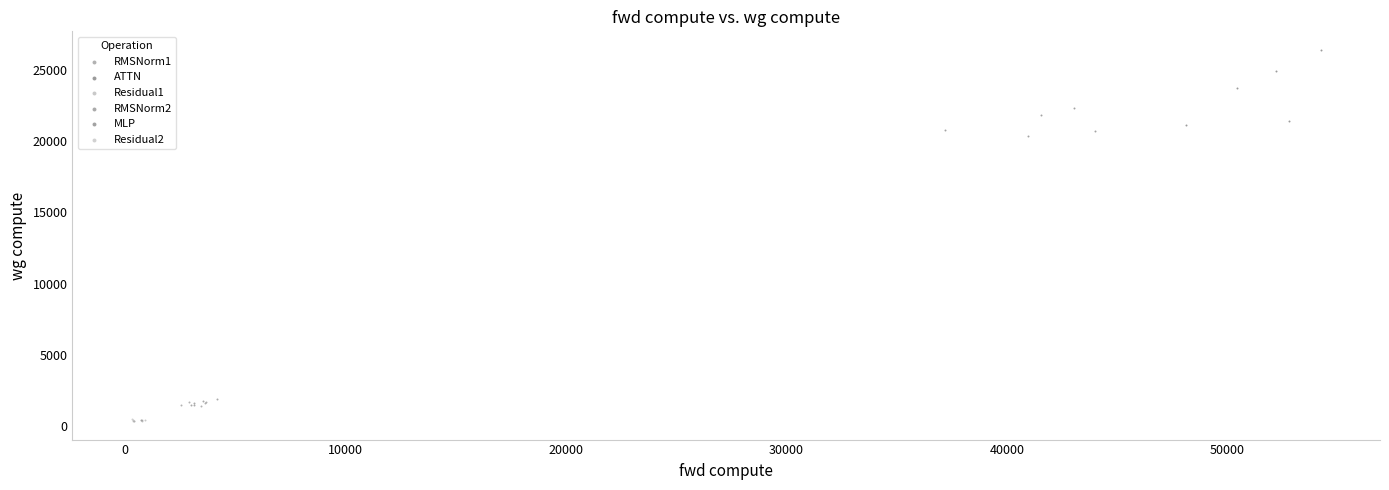

Which series has the widest spread of Y values?

ATTN